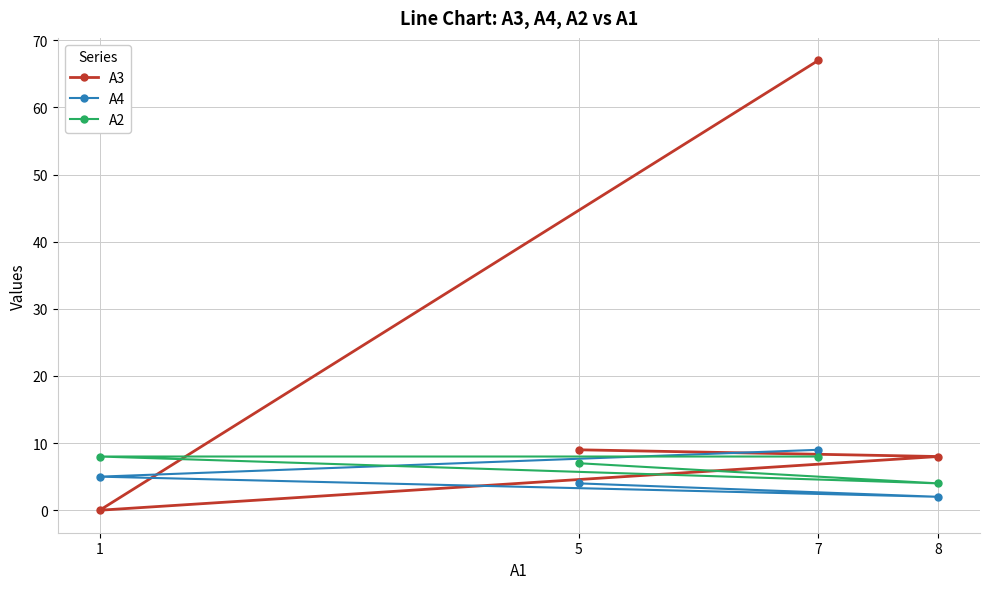

Which series has the largest range (max minus min)?

A3